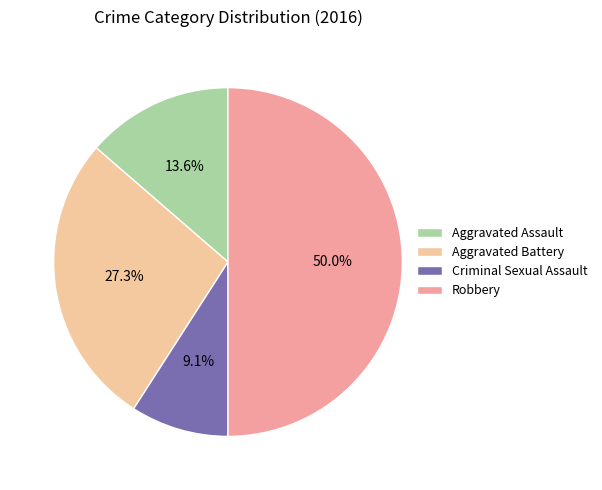

What portion of the pie excludes Aggravated Battery?

72.7%